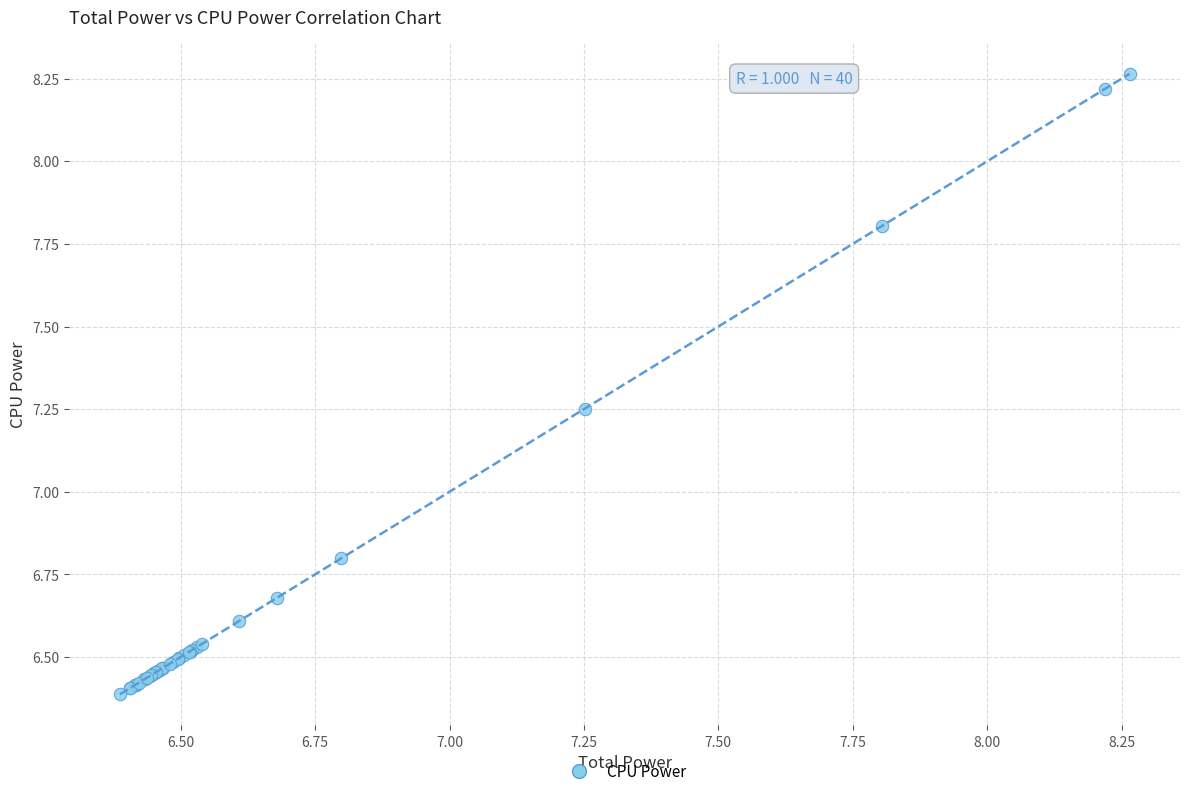

What Y value in the scatter plot is closest to 7?

6.8